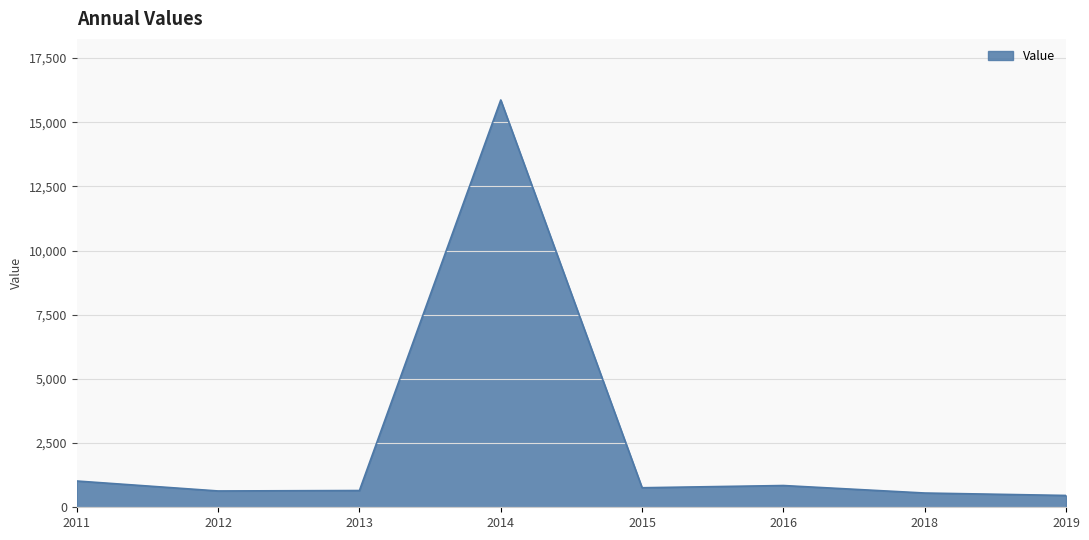

What is the sum of all values?

20805.8